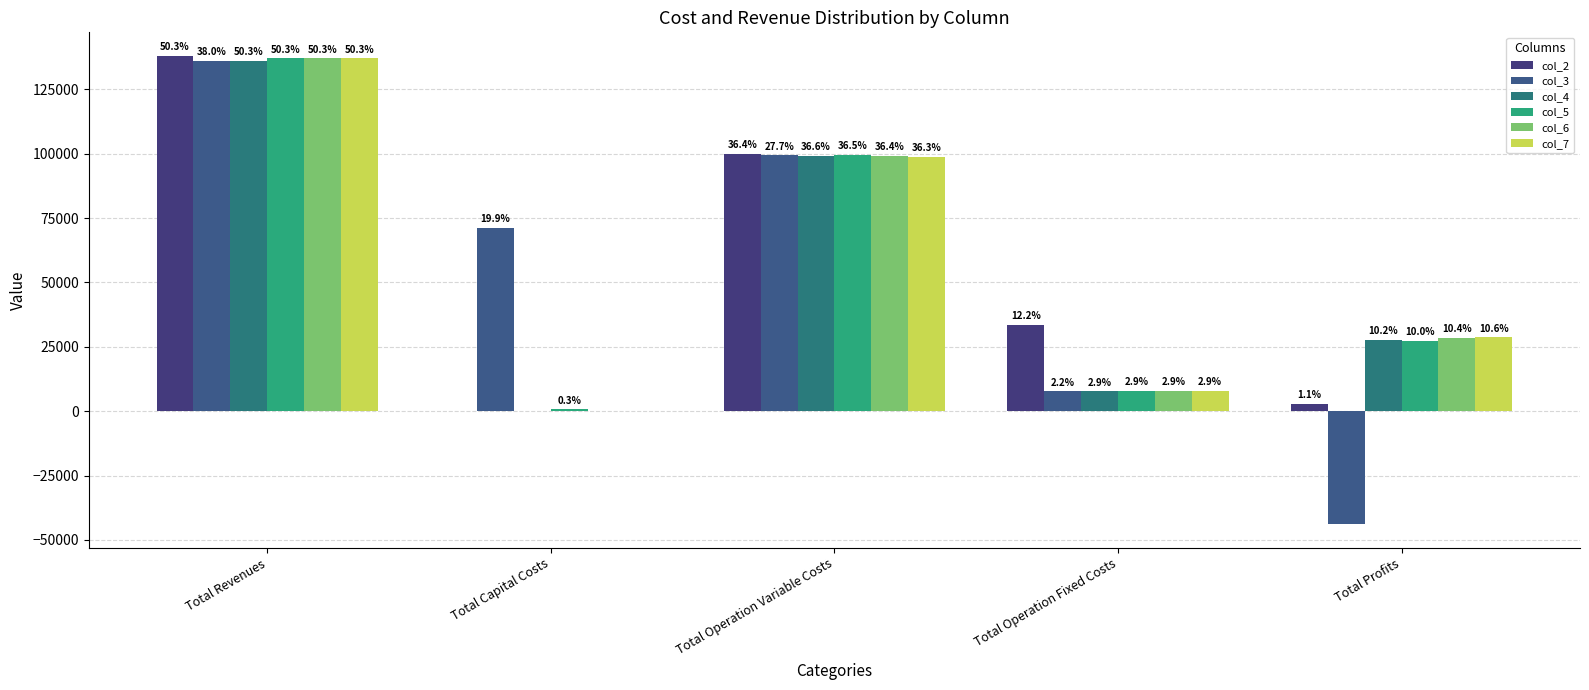

How many groups of bars are there?

5